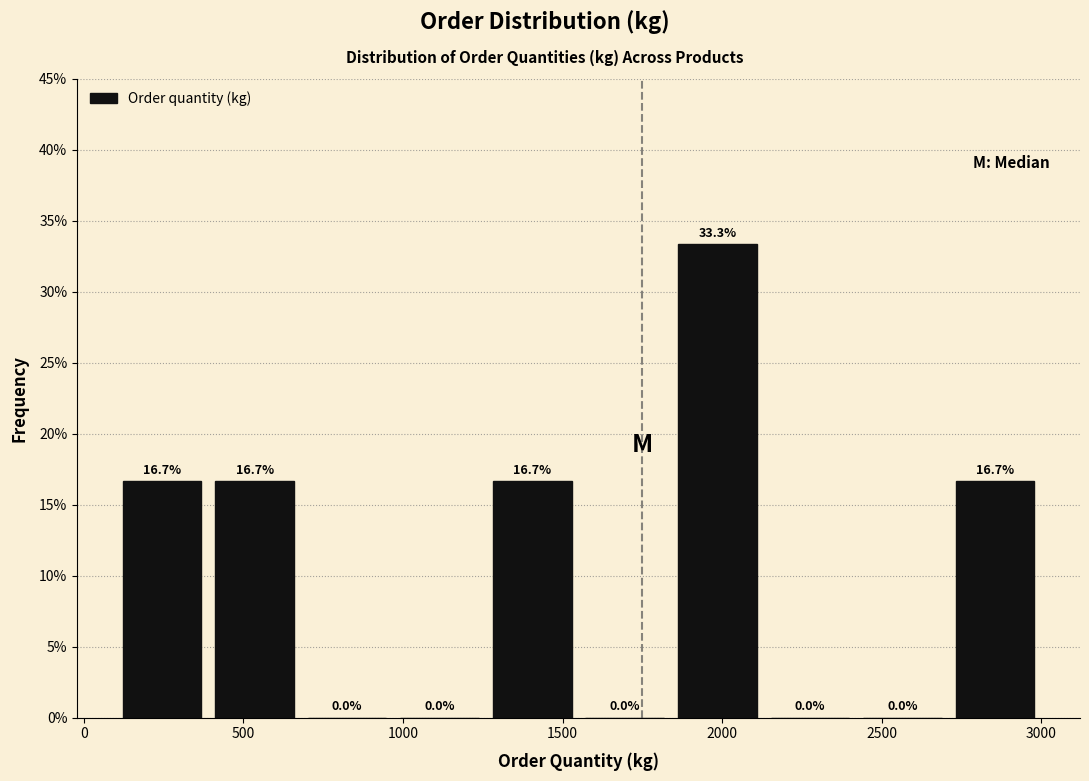

Reading left to right, transcribe this chart: for each bar, give the range it covers on the x-axis and its height. The bar edges are not printed on the chart, so give them approximately, as read against the axis.

100 to 390: 16.7
390 to 680: 16.7
680 to 970: 0.0
970 to 1260: 0.0
1260 to 1550: 16.7
1550 to 1840: 0.0
1840 to 2130: 33.3
2130 to 2420: 0.0
2420 to 2710: 0.0
2710 to 3000: 16.7